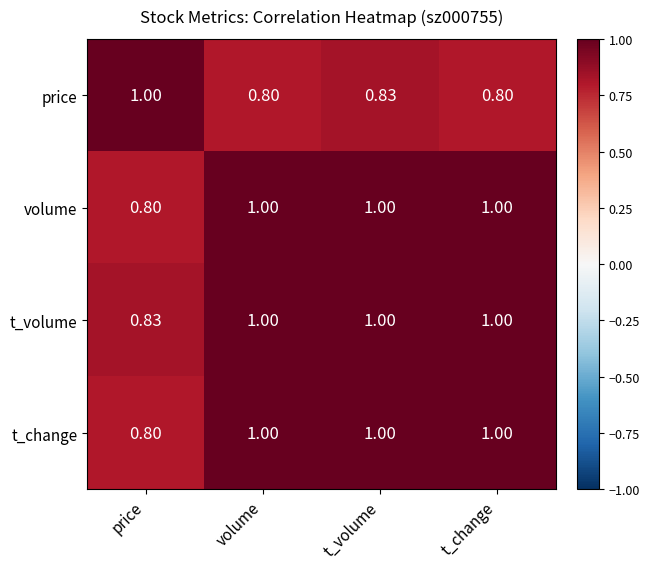

Count the number of categories in the chart.

4